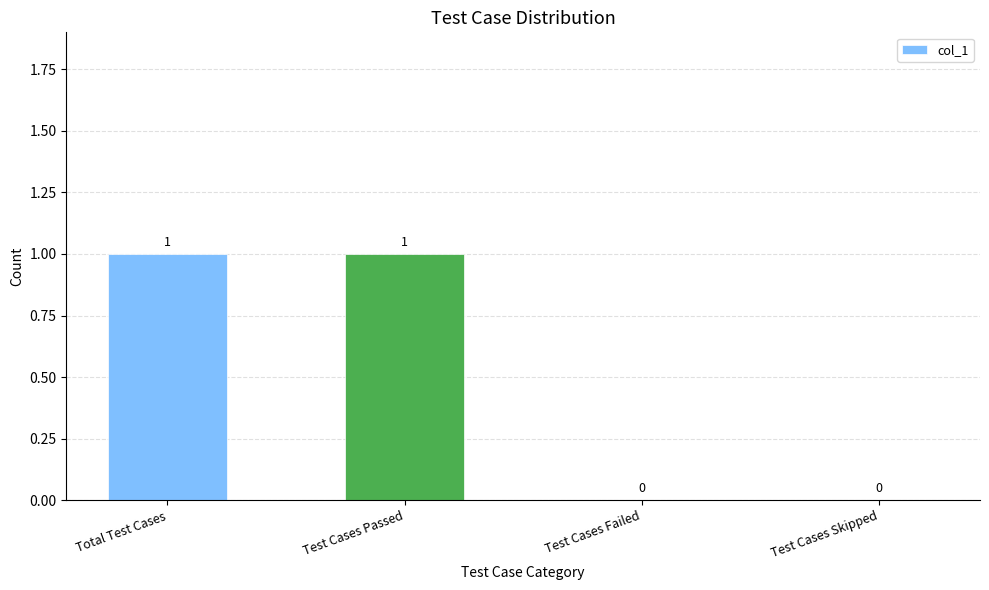

How many values are between 0 and 1?

4